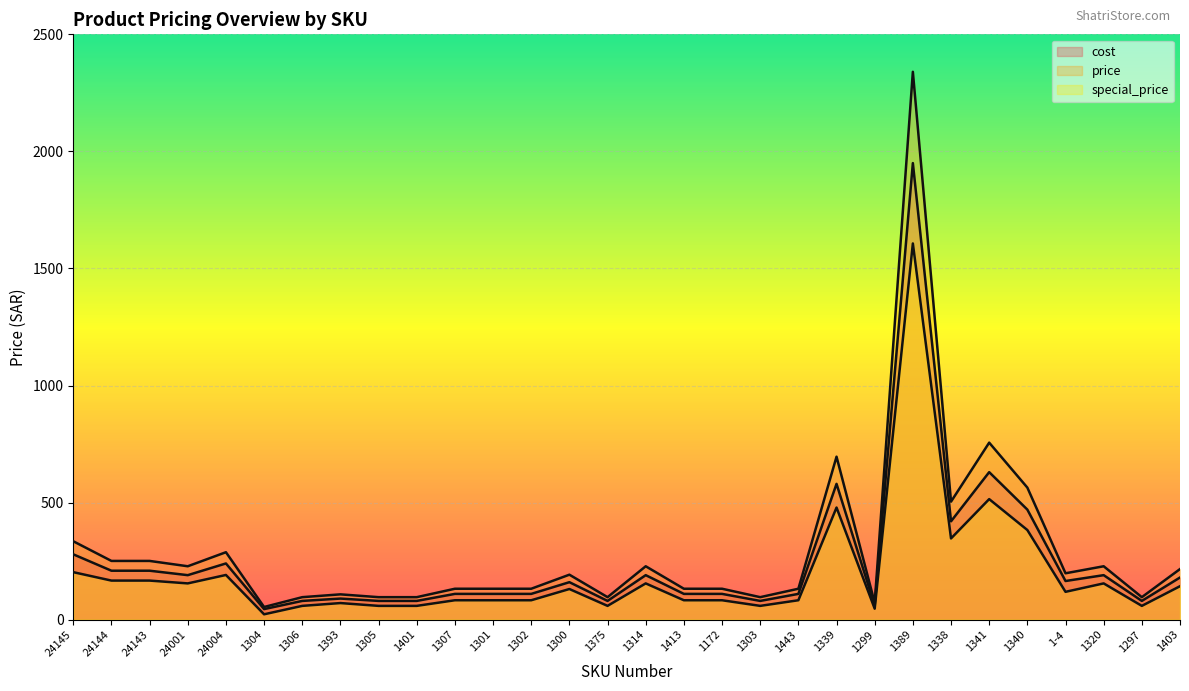

Rank the categories by price value from highest to lowest.

1389, 1341, 1339, 1340, 1338, 24145, 24004, 24144, 24143, 24001, 1314, 1320, 1403, 1-4, 1300, 1307, 1301, 1302, 1413, 1172, 1443, 1393, 1306, 1305, 1401, 1375, 1303, 1297, 1299, 1304